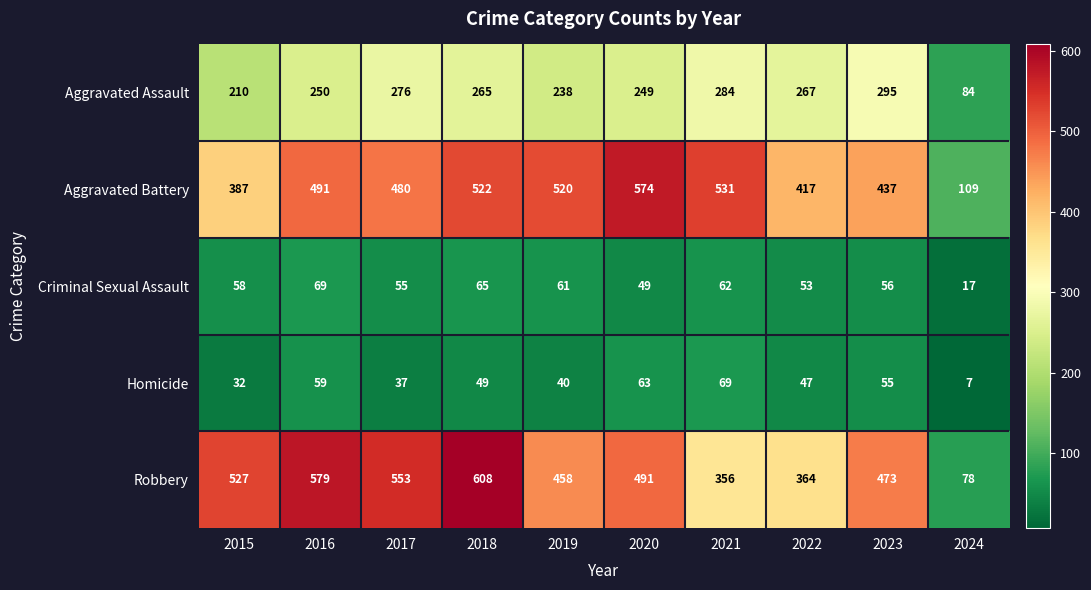

How many values in the Aggravated Battery series are below 491?

5